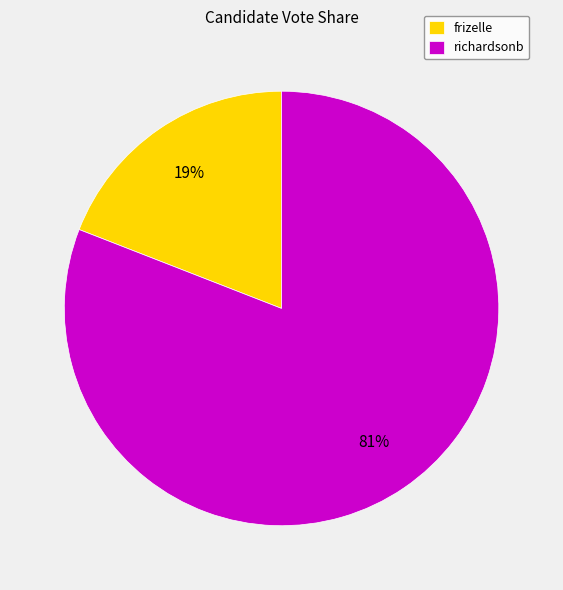

To the nearest percent, what is the average slice percentage?

50%